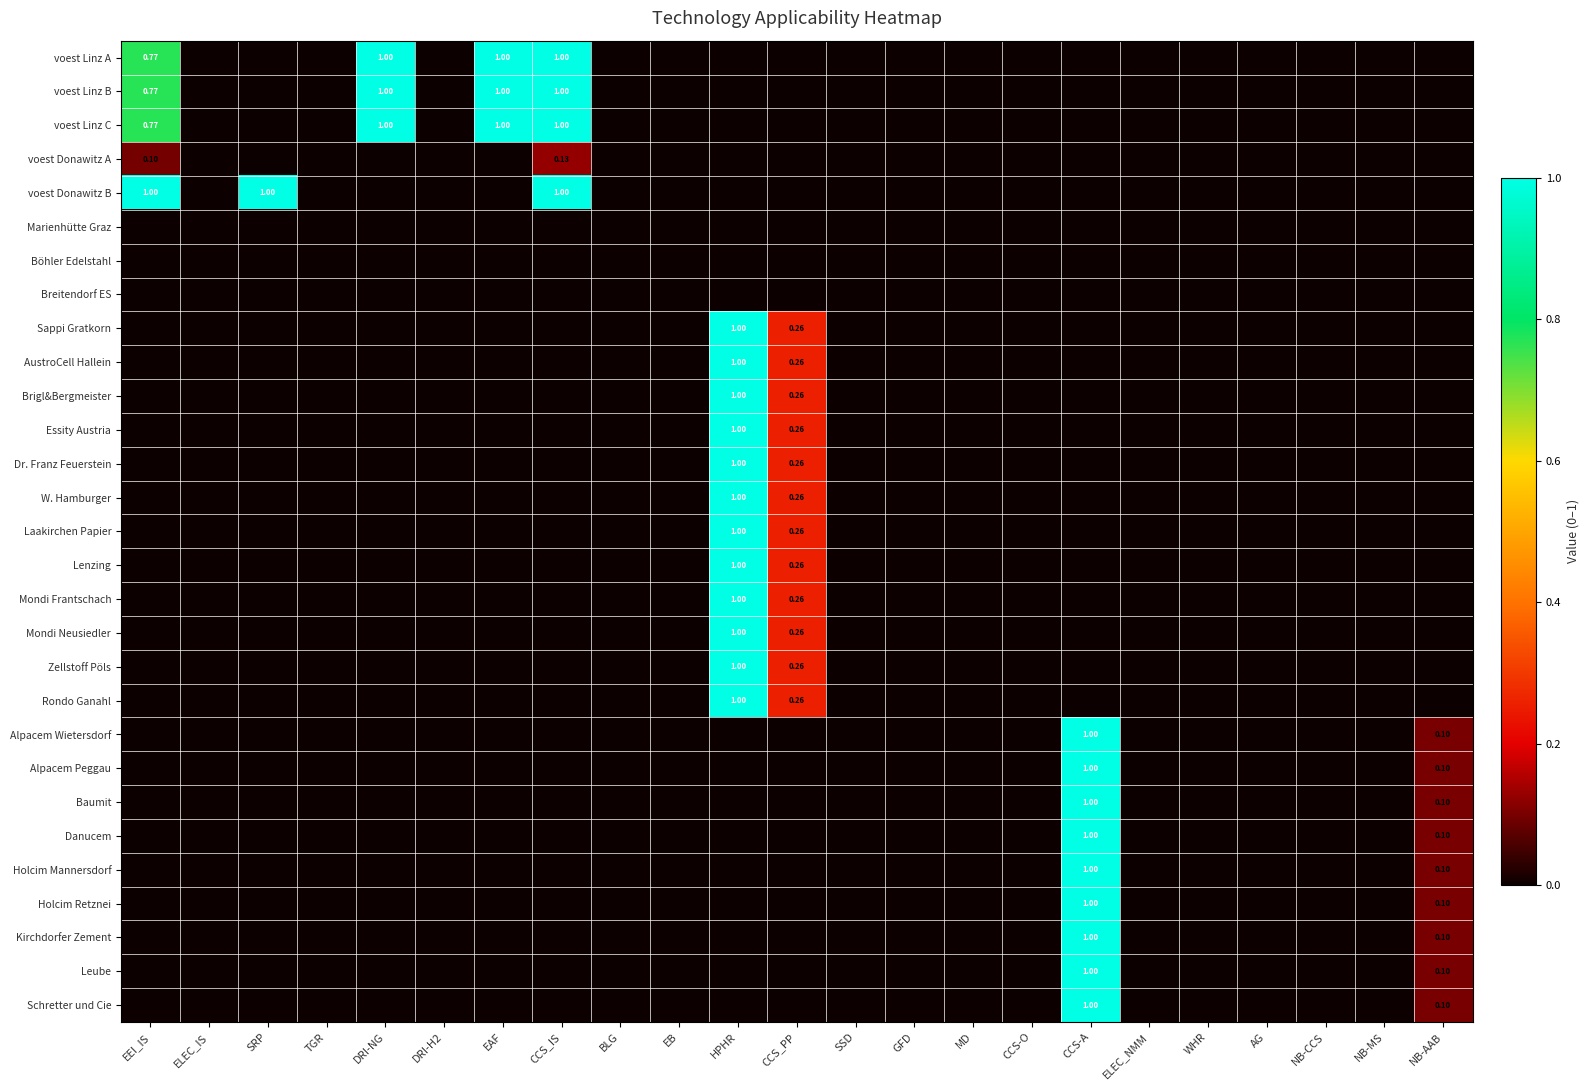

What is the difference between the maximum and minimum values in the Kirchdorfer Zement series?

1.0